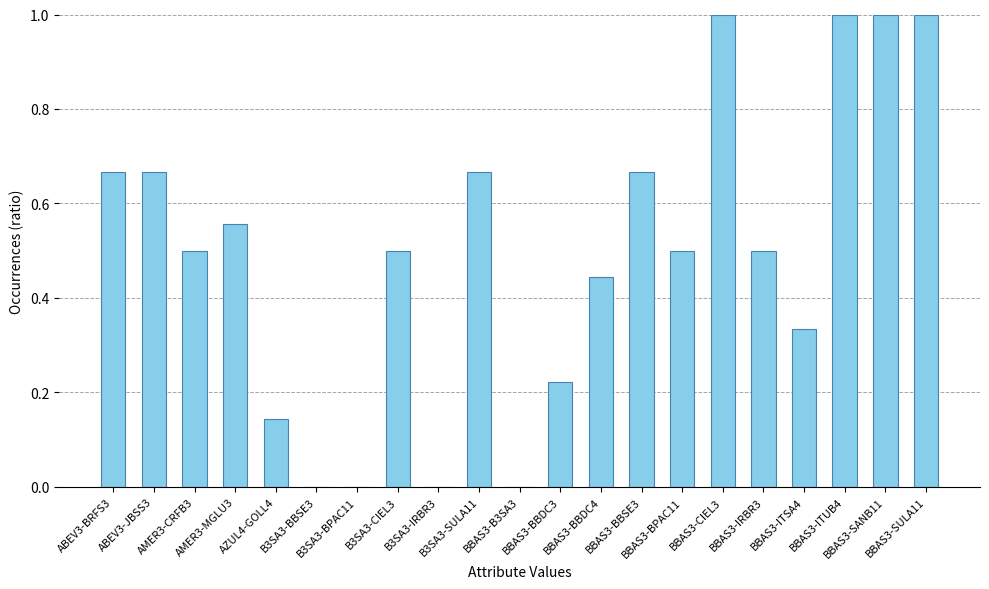

What is the maximum value shown in the chart?

1.0